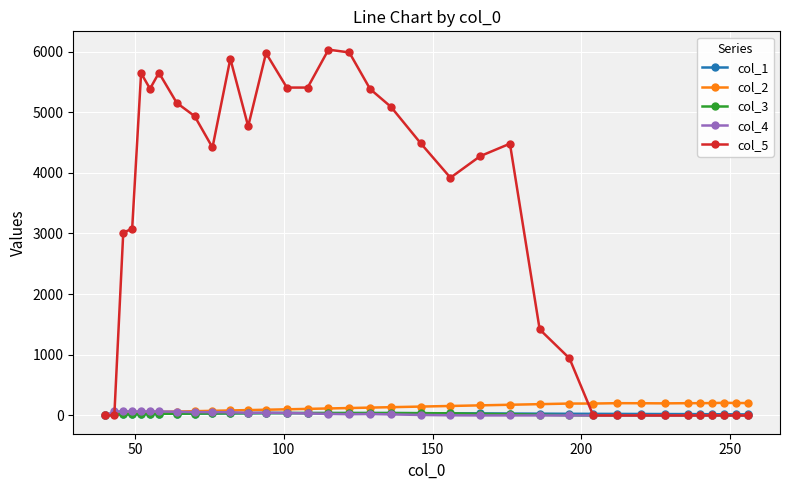

Which series has the widest spread of values?

col_5